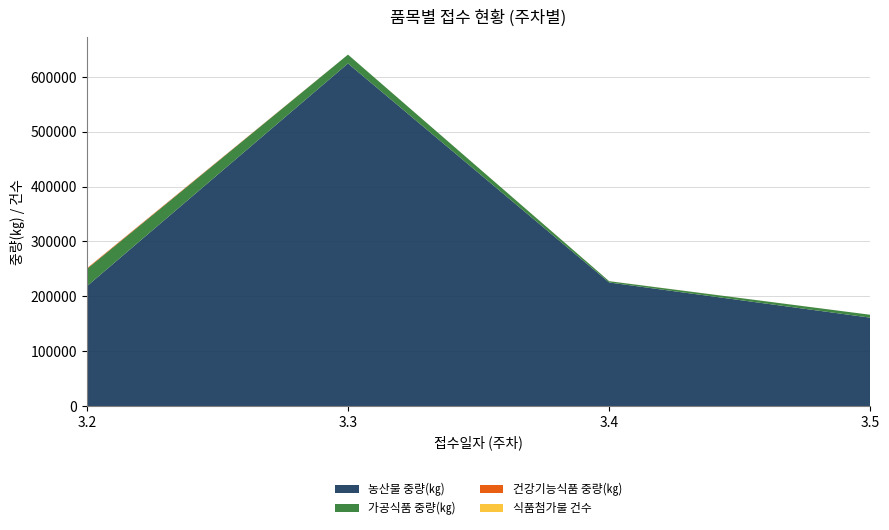

Reading left to right, list all the values displayed in this chart.

농산물 중량(㎏): 218180	624389	225150	161031
가공식품 중량(㎏): 31482	16121	2354	5270
건강기능식품 중량(㎏): 1250	0	65	0
식품첨가물 건수: 0	45	15	23